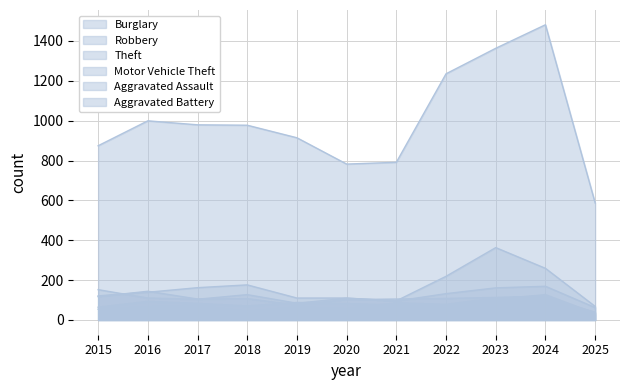

The value of Robbery at 2021 is 45. True or false?

False